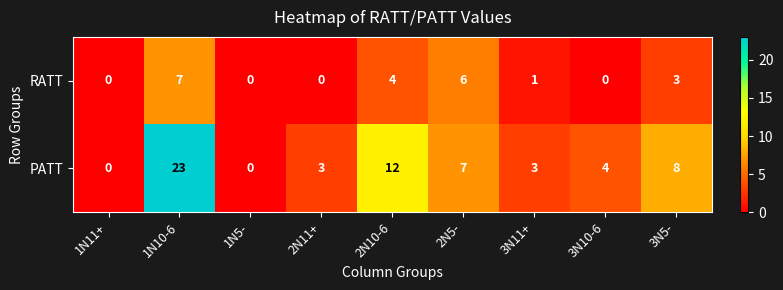

Is it true that RATT equals -3 at 1N5-?

False